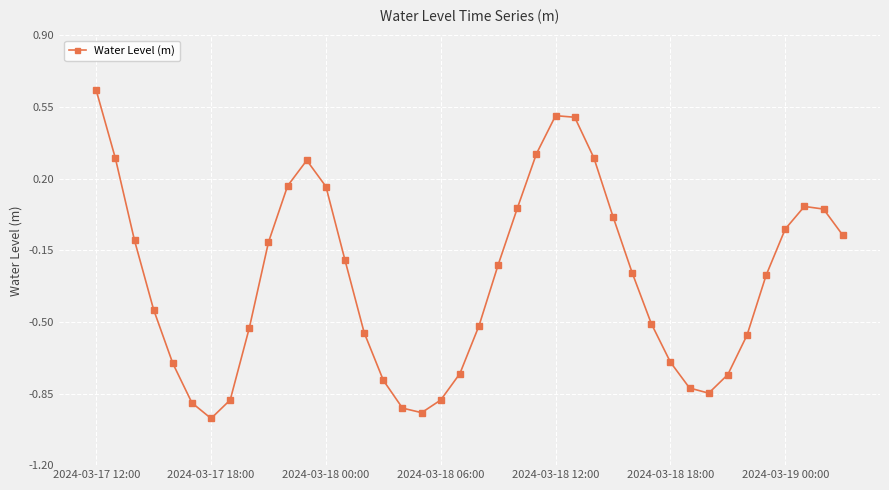

What is the difference between the second highest and minimum values?

1.5